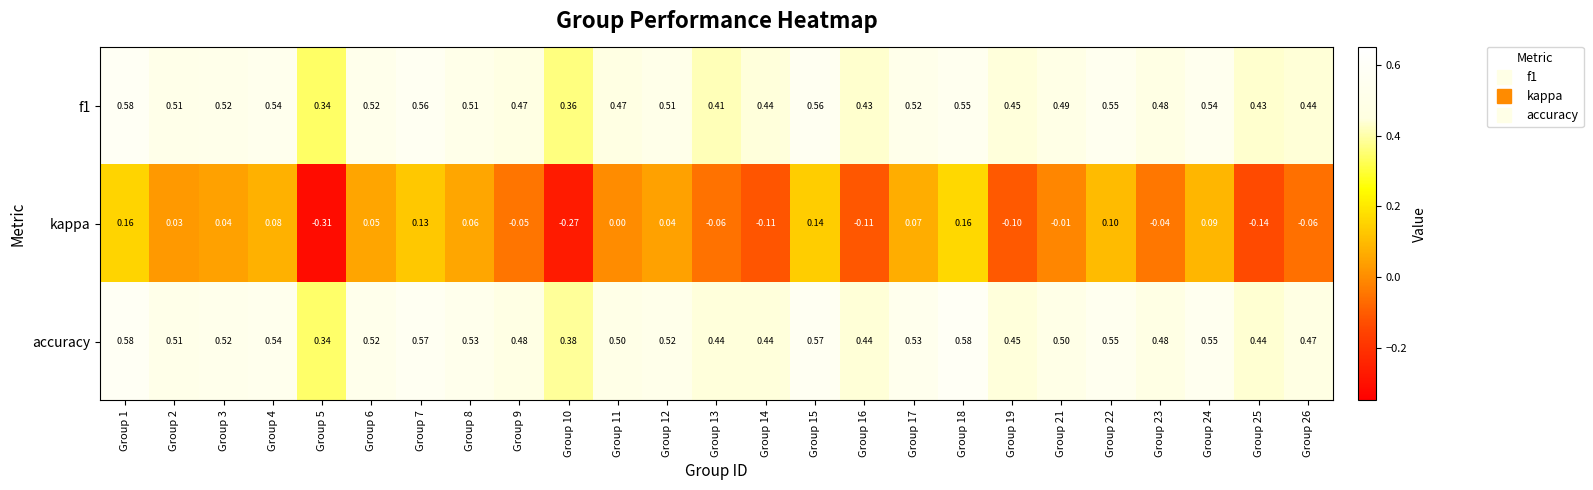

How many data points does each series have?

25